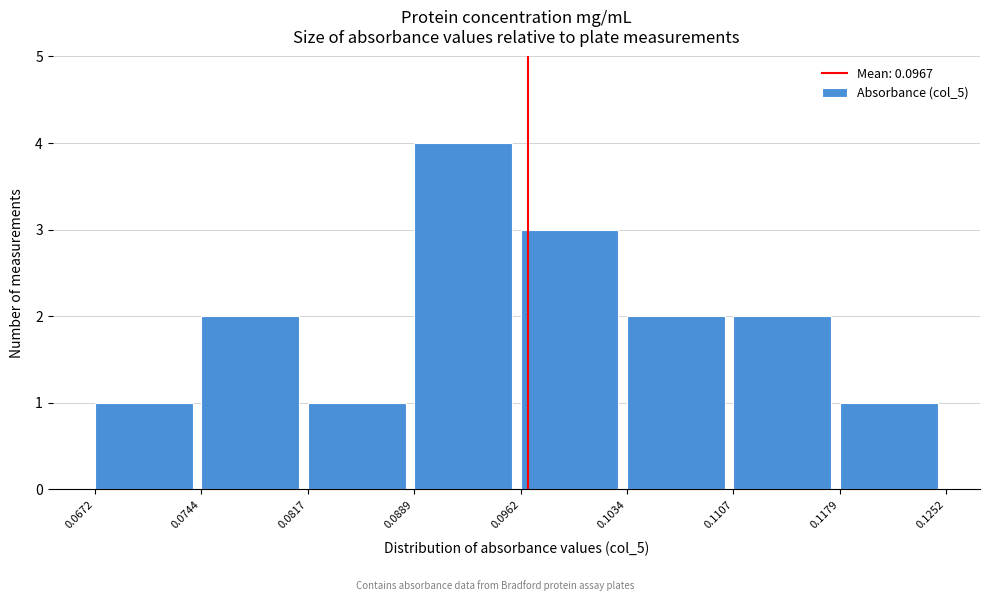

What is the height of the bar covering 0.1179 to 0.1252 on the x-axis? The values are not printed on the chart, so give them approximately, as read against the axis.

1